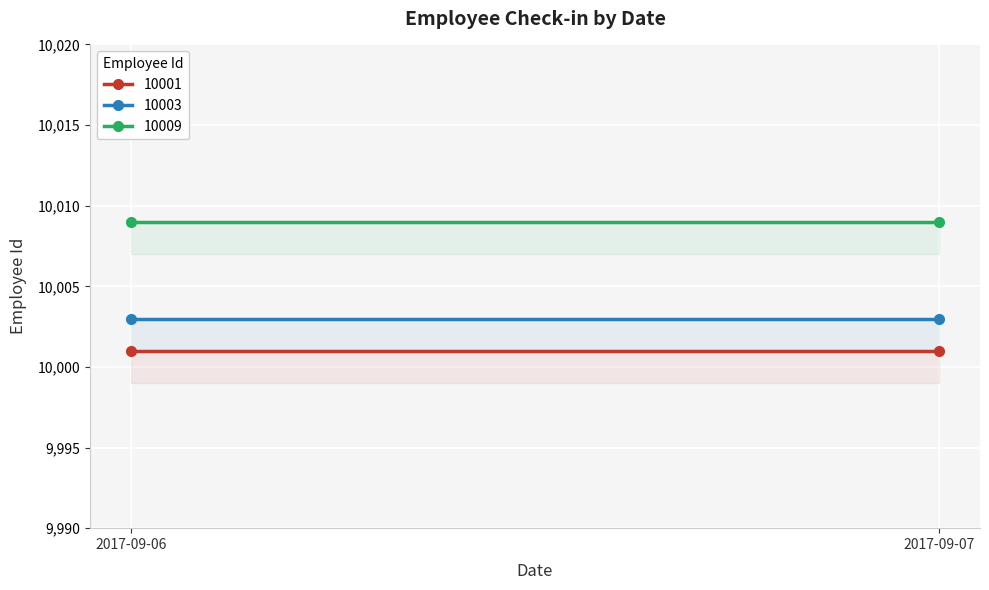

List the series in order of their overall mean, highest first.

10009, 10003, 10001